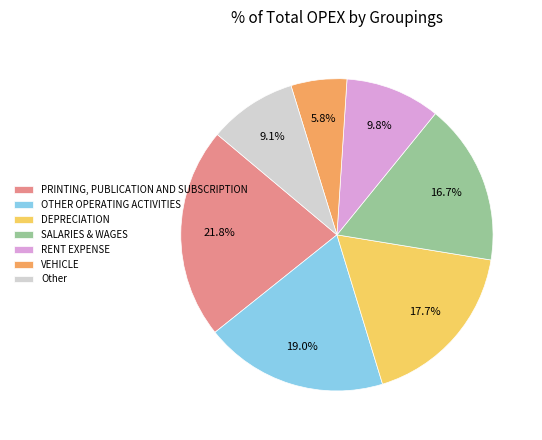

To the nearest percent, what percentage of the pie is SALARIES & WAGES?

17%